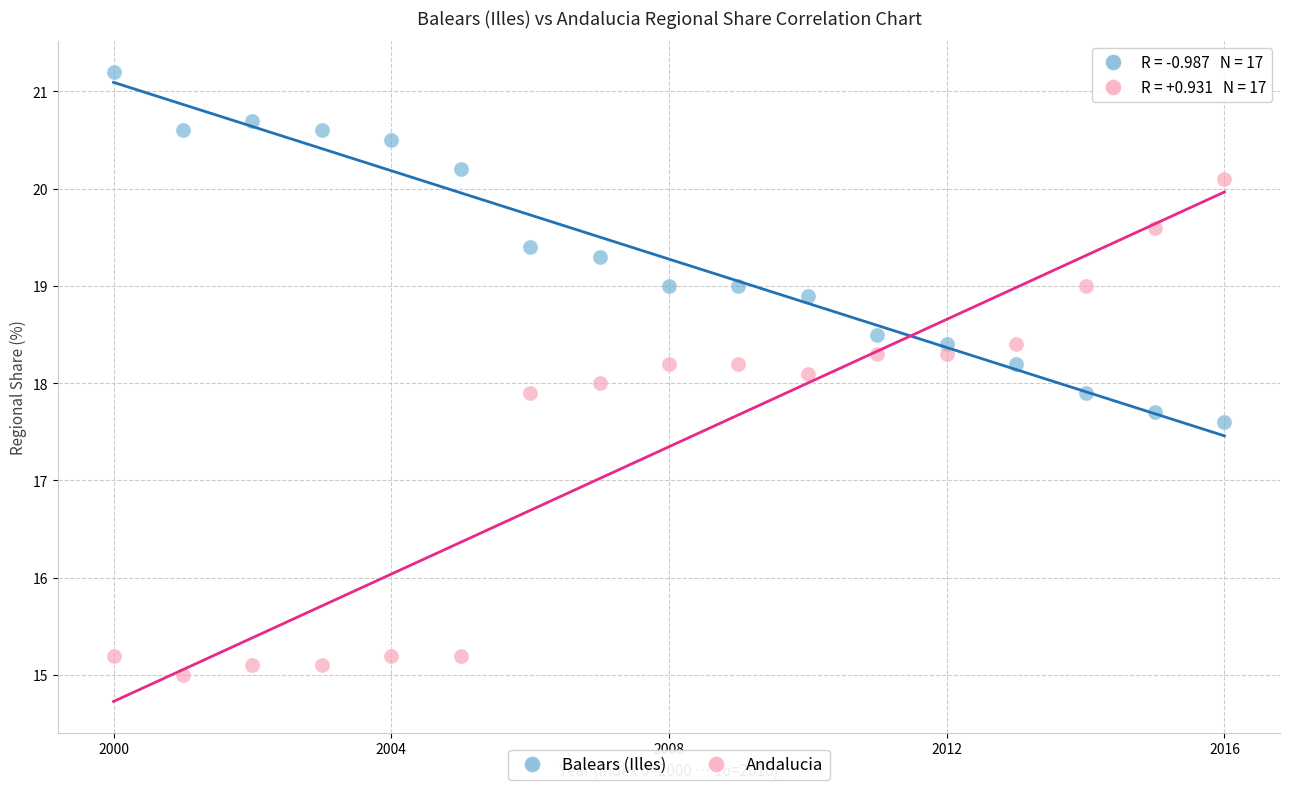

In the Andalucia series, what Y value is closest to 17?

17.9